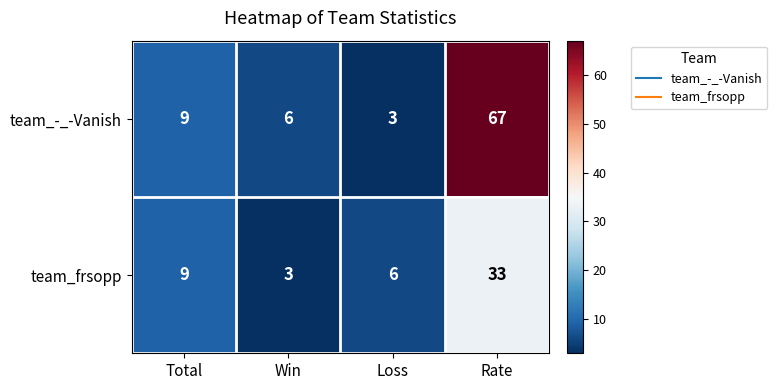

What is the greatest value displayed?

67